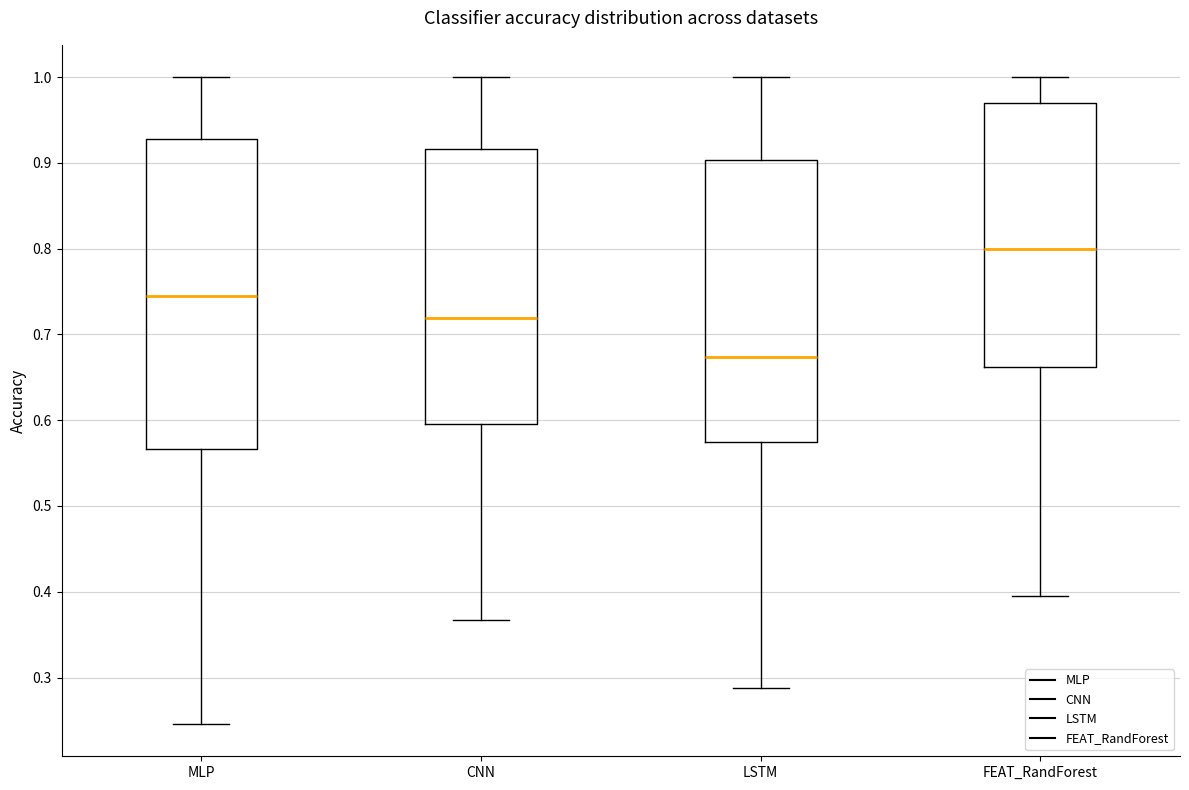

Which box is the tallest, from its lower edge to its upper edge?

MLP